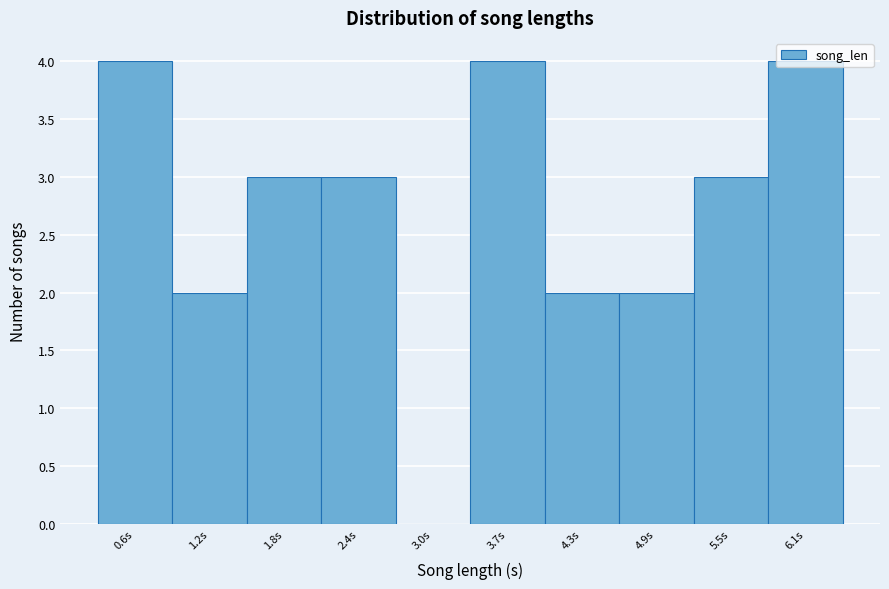

What is the change in value from 2.4s to 3.0s?

-3